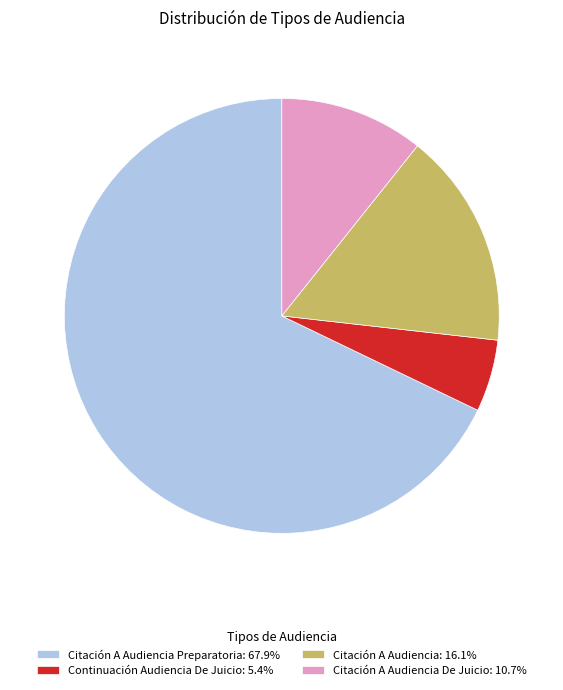

Do Citación A Audiencia: 16.1% and Continuación Audiencia De Juicio: 5.4% together represent more than half of the pie?

No